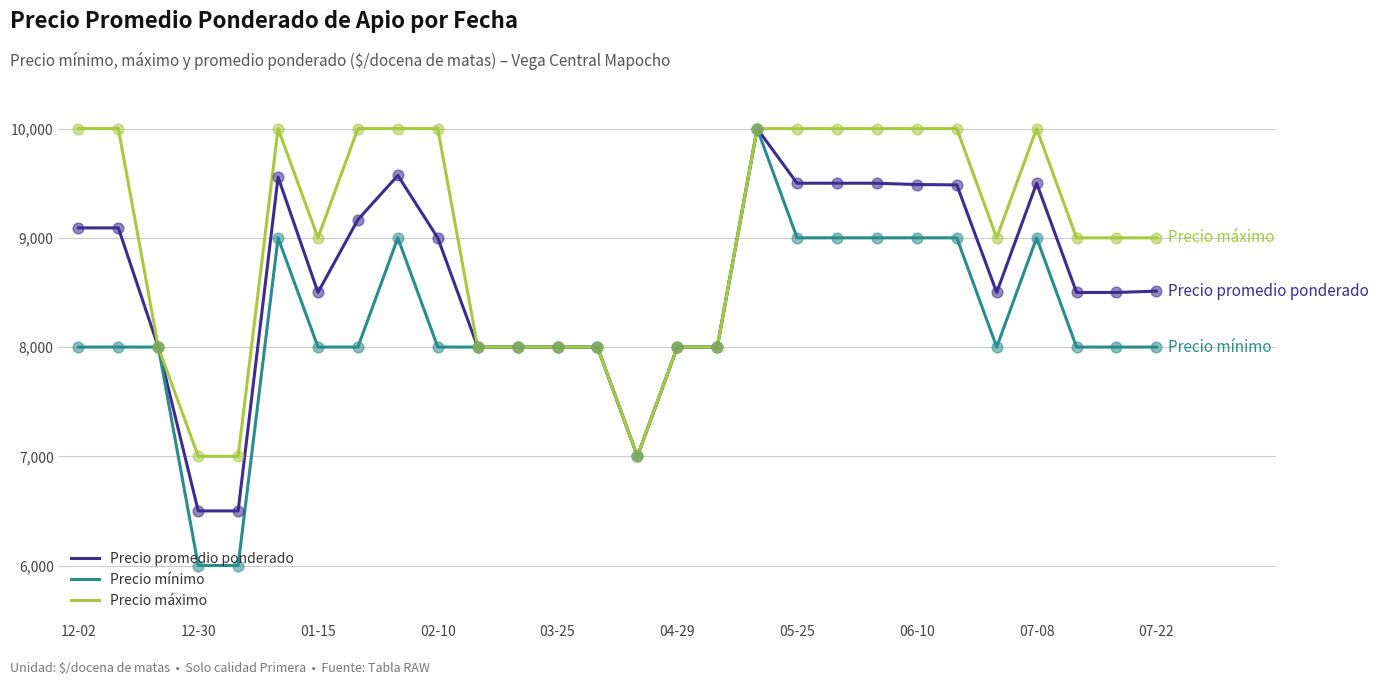

What are all the series names shown in the legend?

Precio promedio ponderado, Precio mínimo, Precio máximo